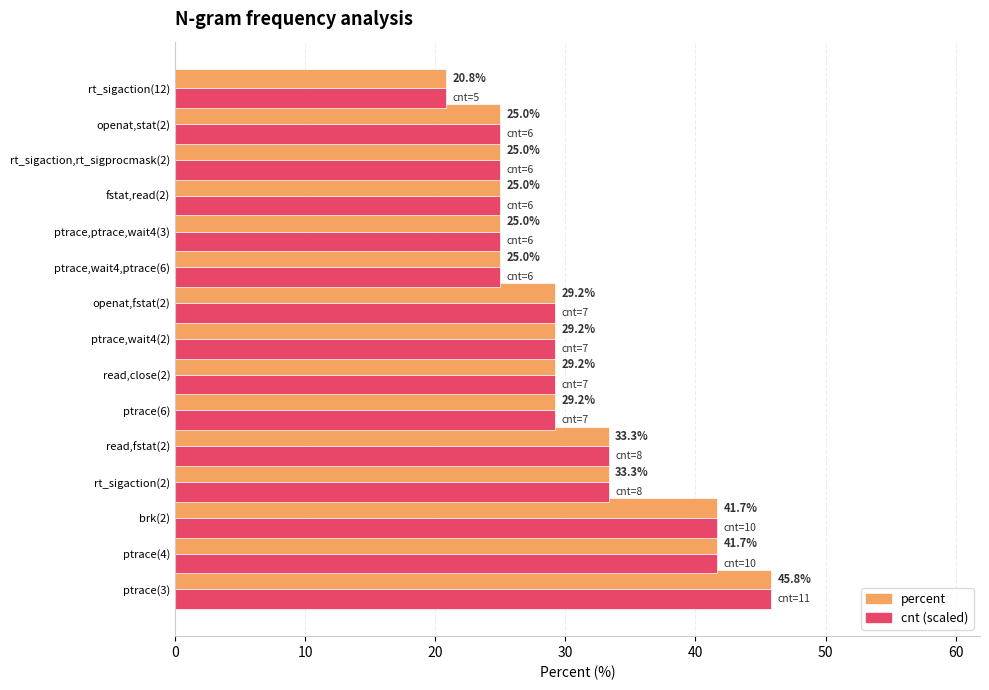

What are all the series names shown in the legend?

percent, cnt (scaled)